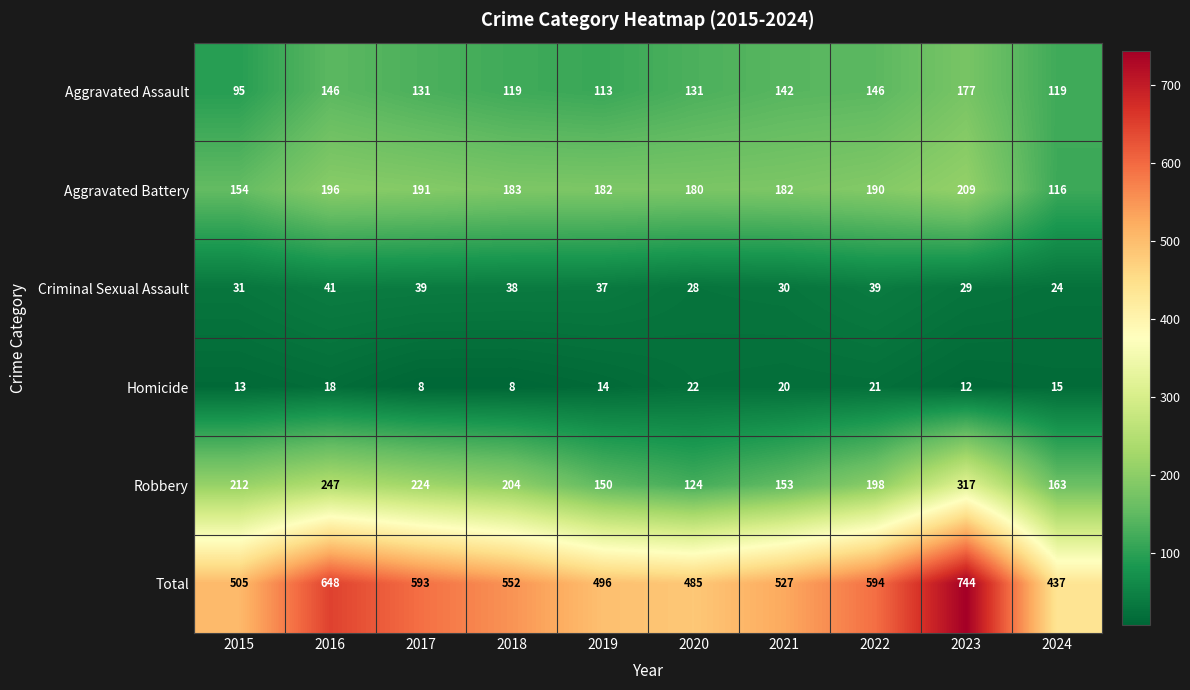

Which series has the largest range (max minus min)?

Total